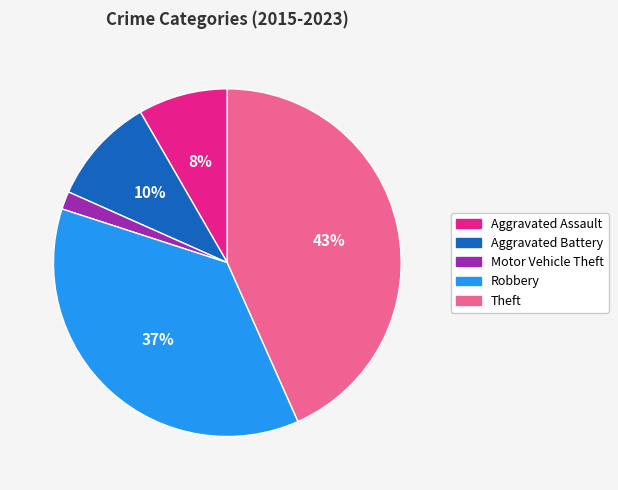

How many segments does this pie chart have?

5